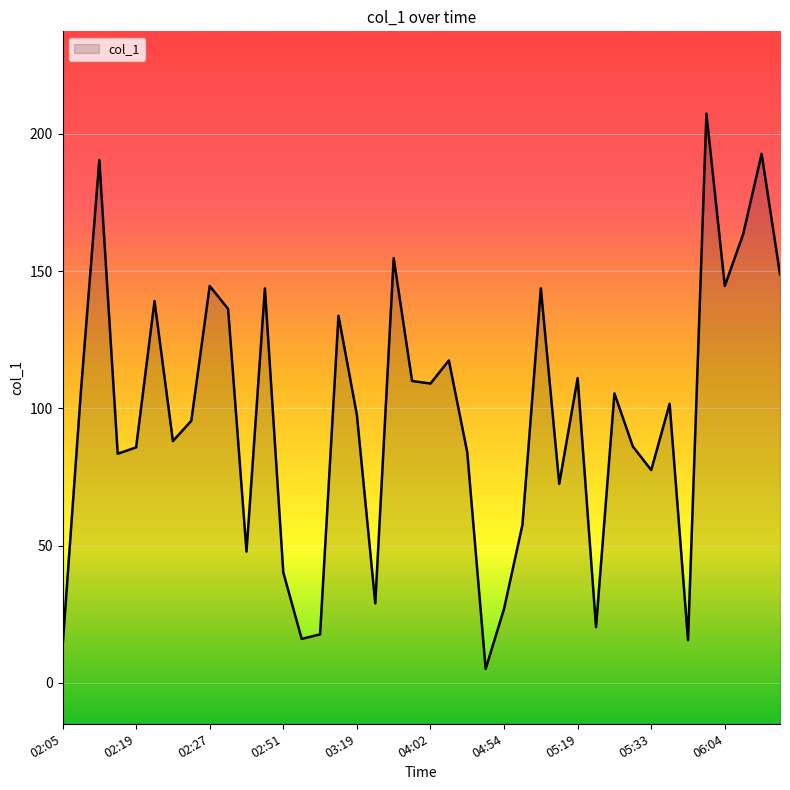

How many lines are shown in the chart?

1